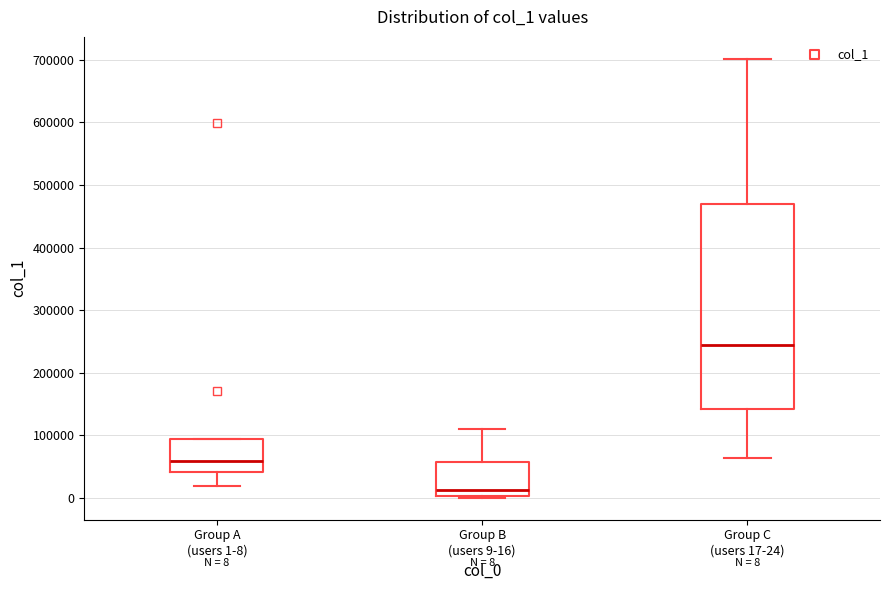

Which box has the lowest median line?

Group B (users 9-16)